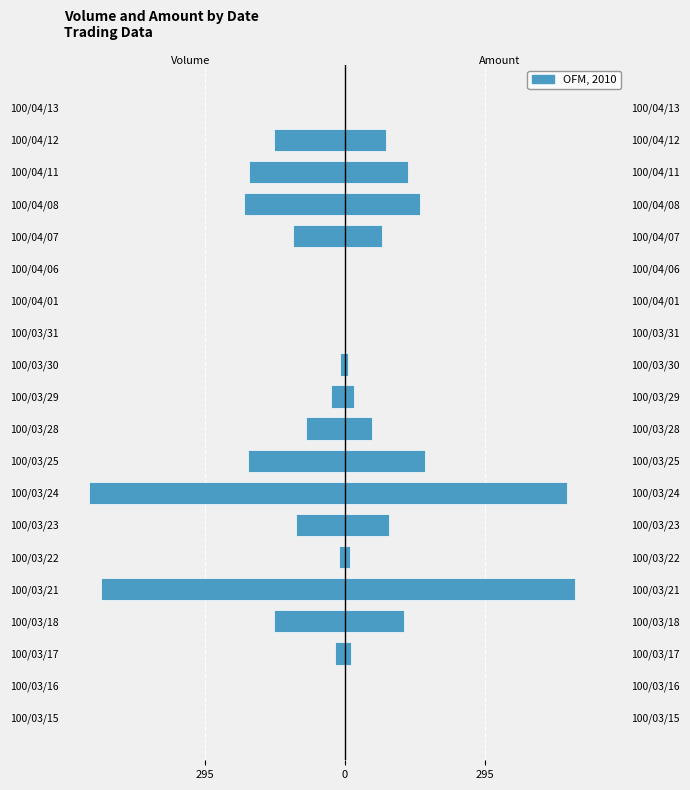

How many values in the Volume (col_1) series exceed -30?

9